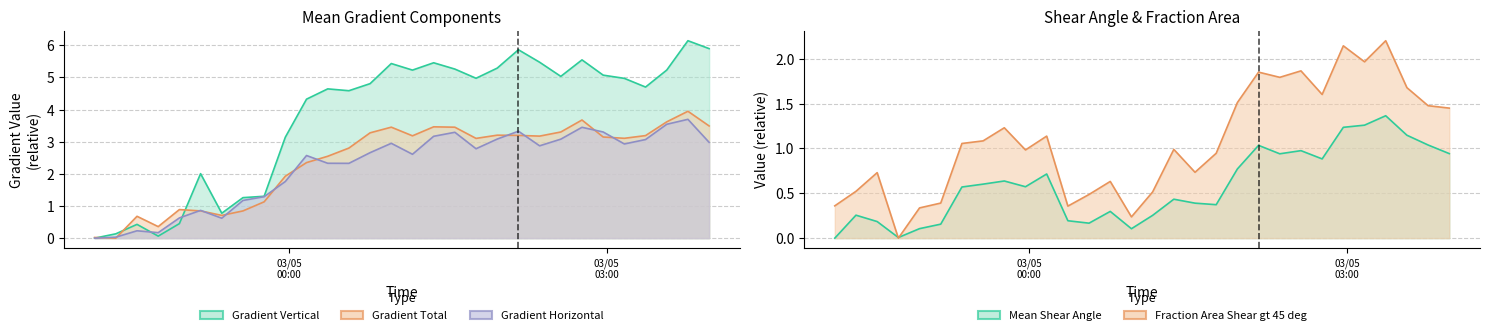

After their last crossing, which series has the higher values: Mean Gradient Horizontal or Mean Gradient Total?

Mean Gradient Total